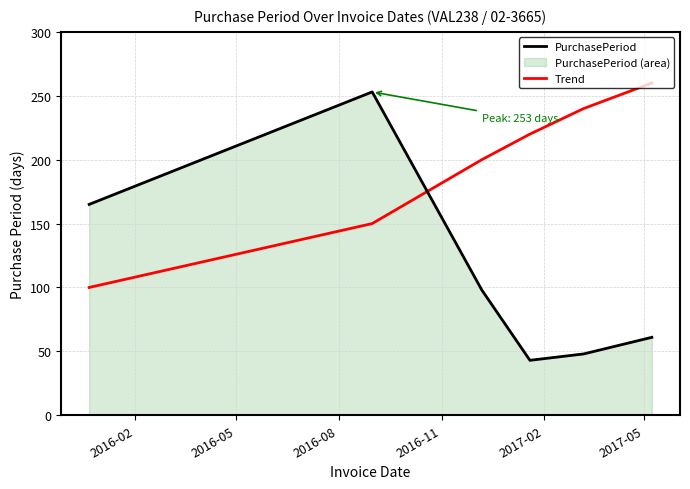

How many distinct data groups are displayed?

2